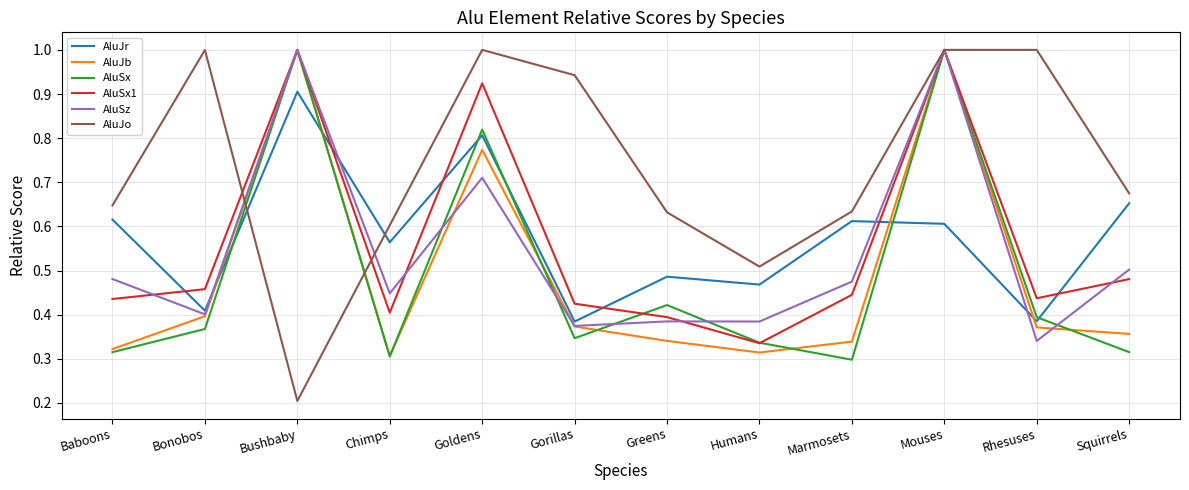

How many series are shown in this chart?

6